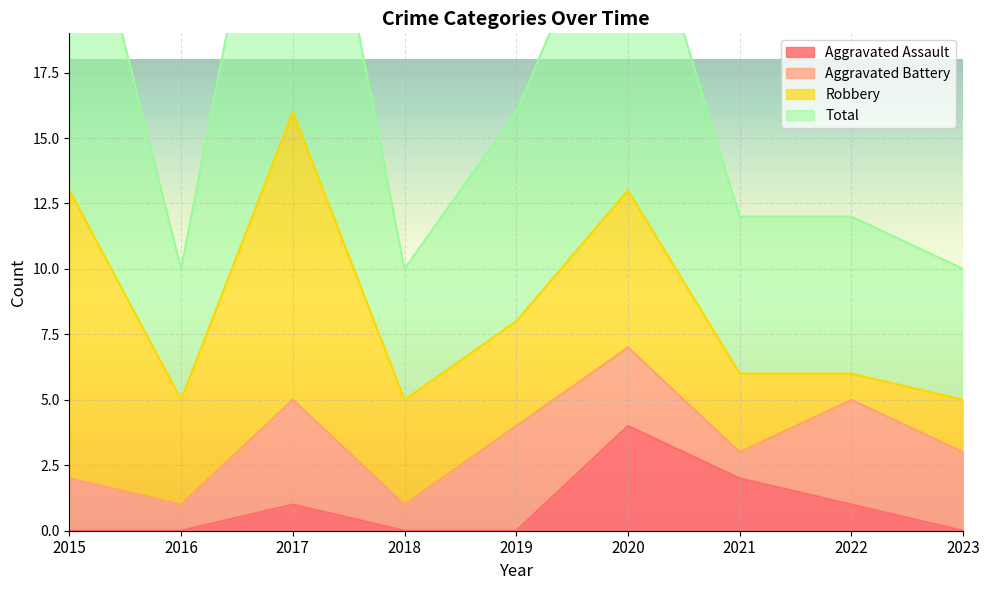

At which category does the chart reach its peak across all series?

2017